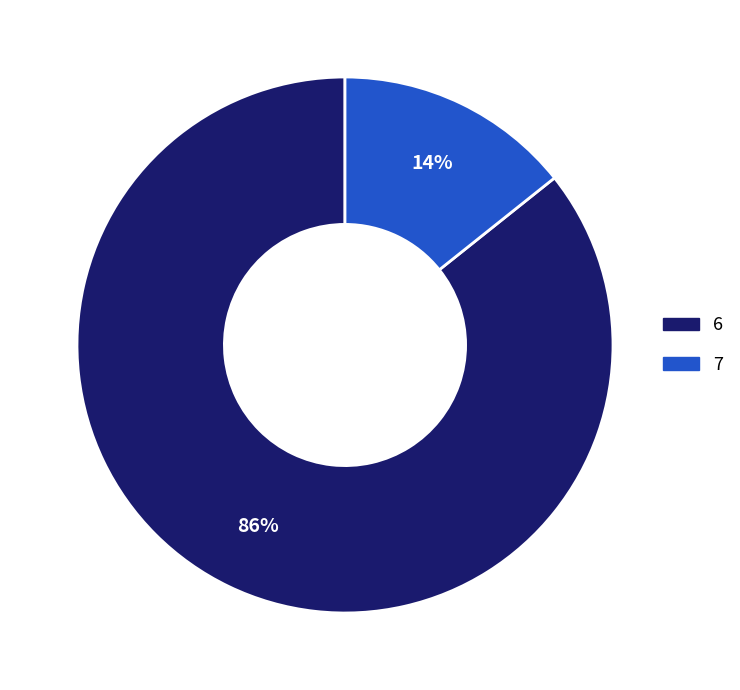

Approximately how many times larger is the value at 7 compared to 6?

0.2